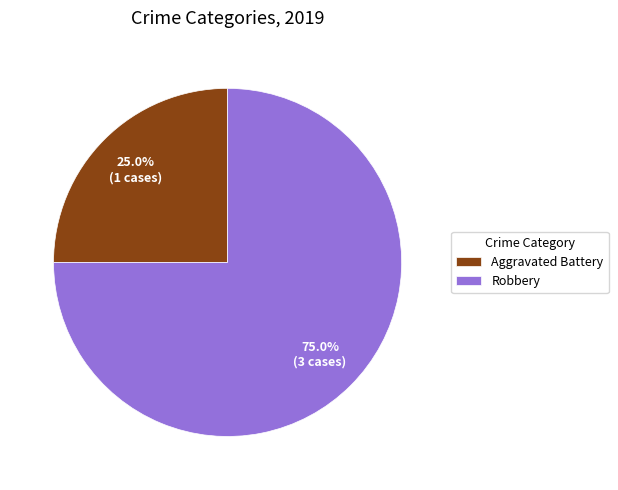

True or false: Robbery accounts for 75% of the total.

True